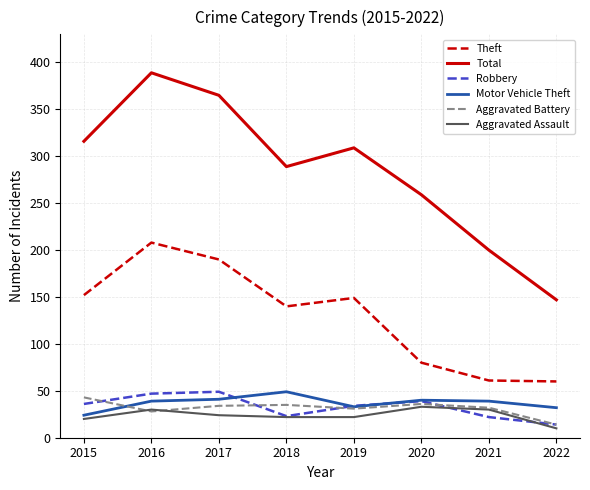

True or false: Aggravated Battery and Total intersect in this chart.

False